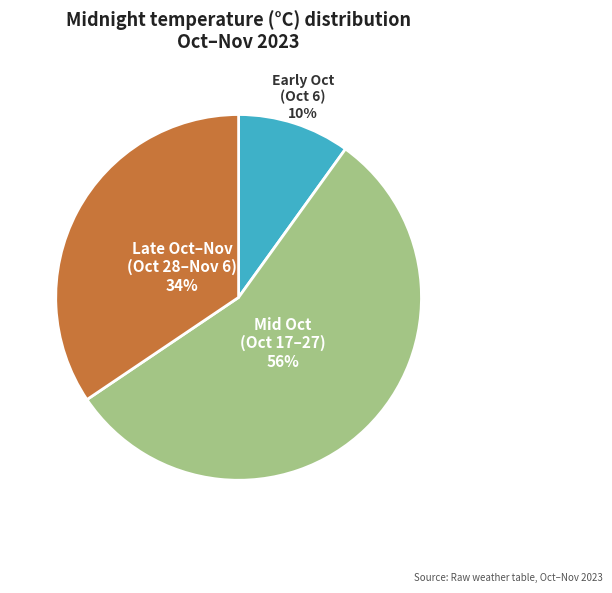

Is there a majority slice in this chart?

Yes